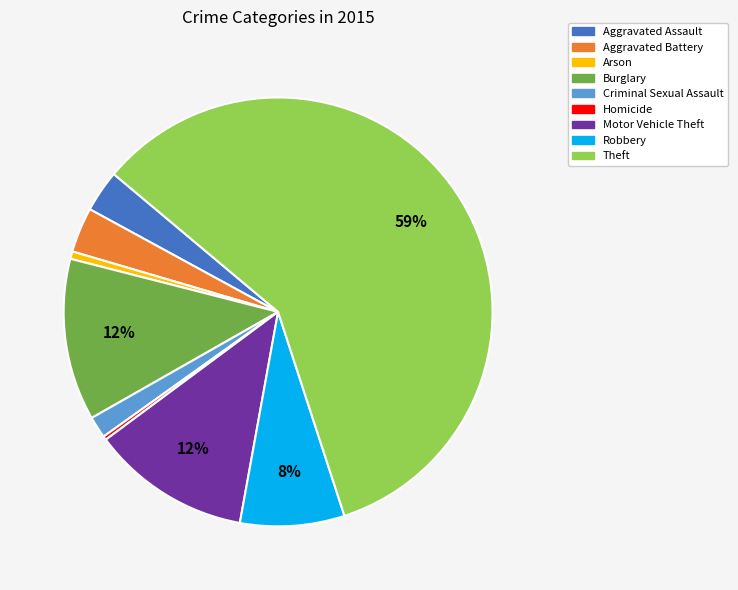

How many slices are in this pie chart?

9